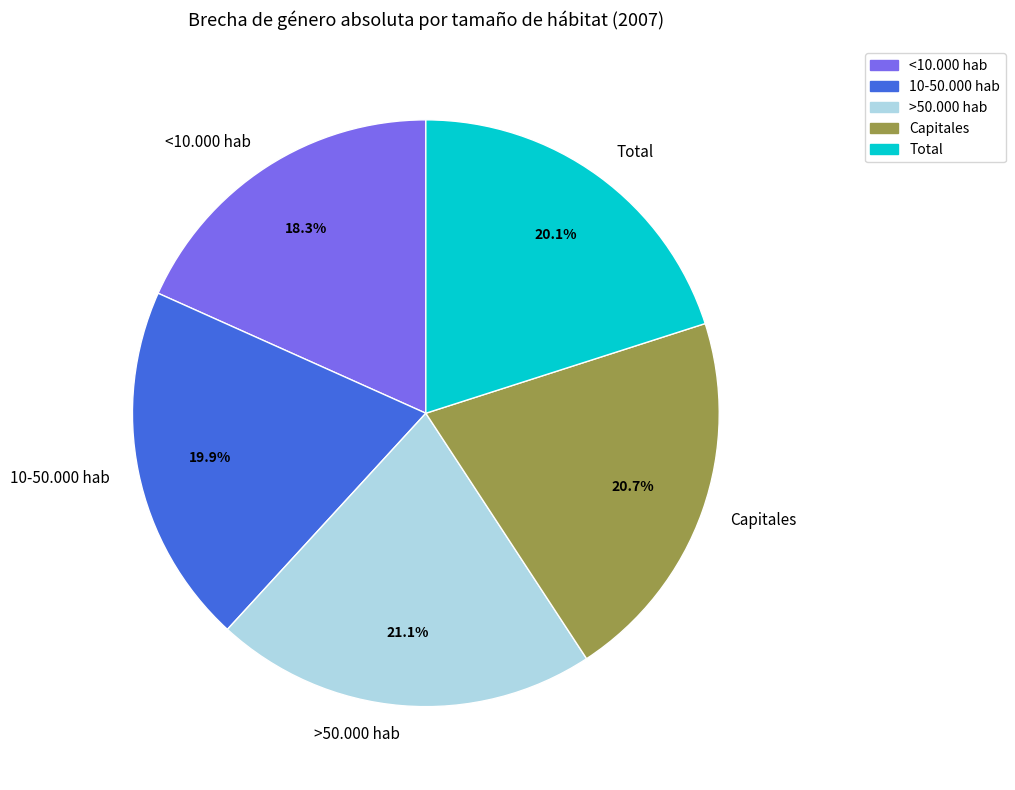

What percentage is the >50.000 hab slice, to the nearest percent?

21%